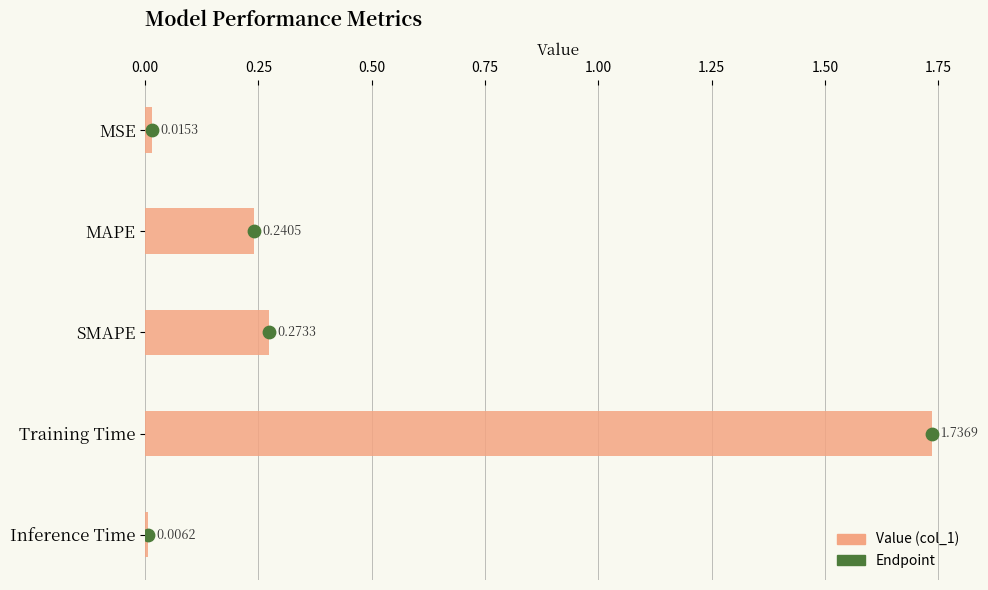

What is the change in value from MSE to SMAPE?

+0.3